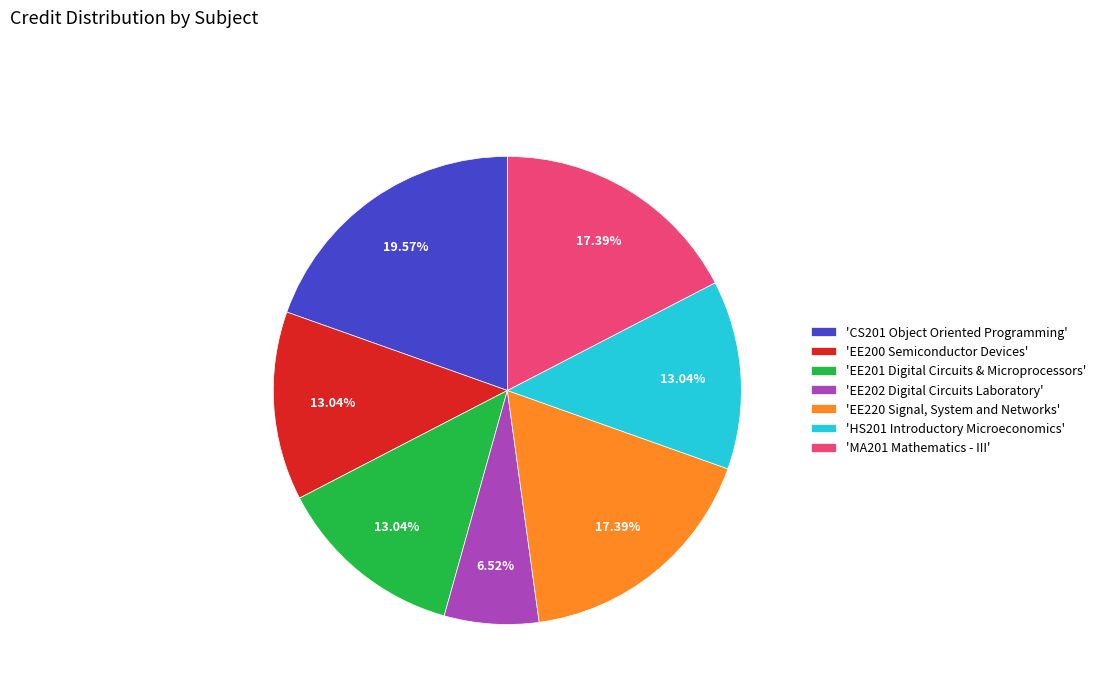

Do 'HS201 Introductory Microeconomics' and 'EE201 Digital Circuits & Microprocessors' together represent more than half of the pie?

No